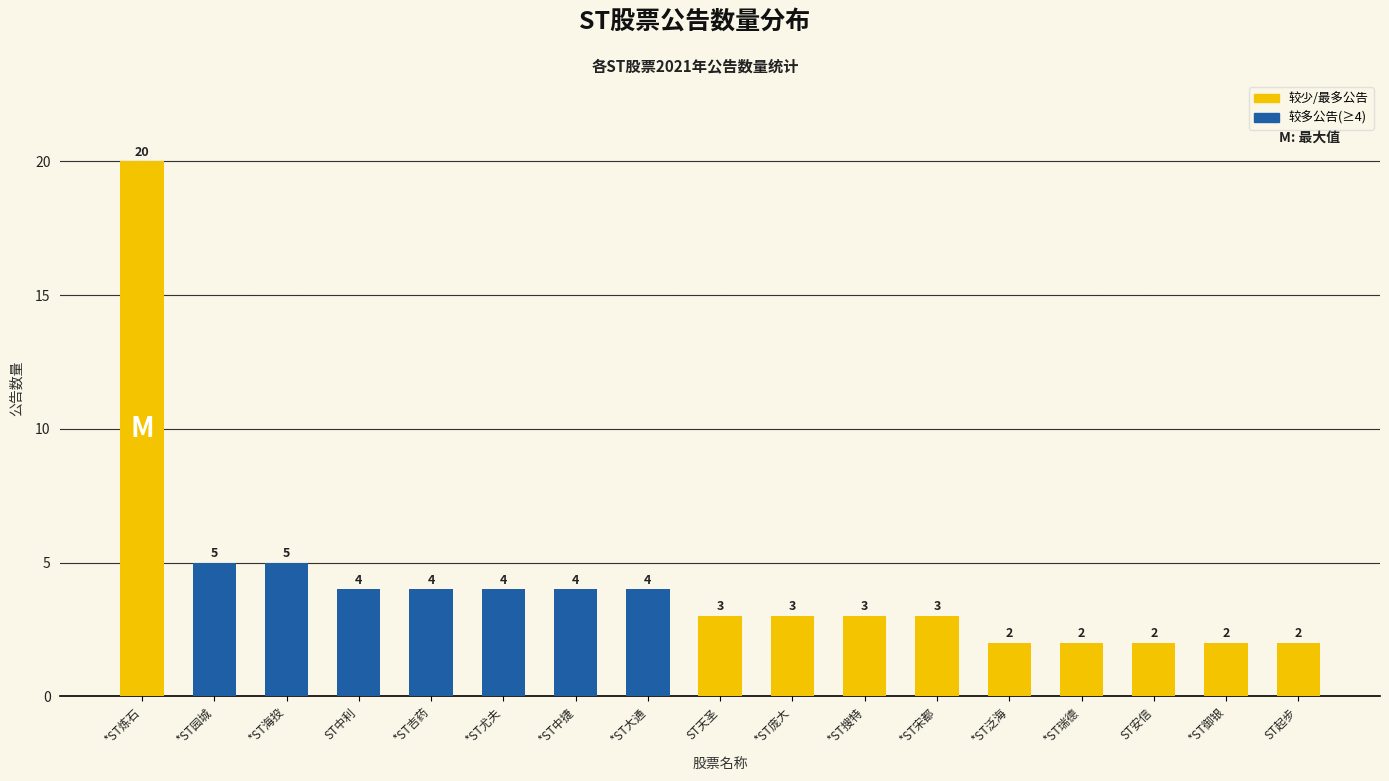

Reading left to right, extract all data points from this chart.

20	5	5	4	4	4	4	4	3	3	3	3	2	2	2	2	2